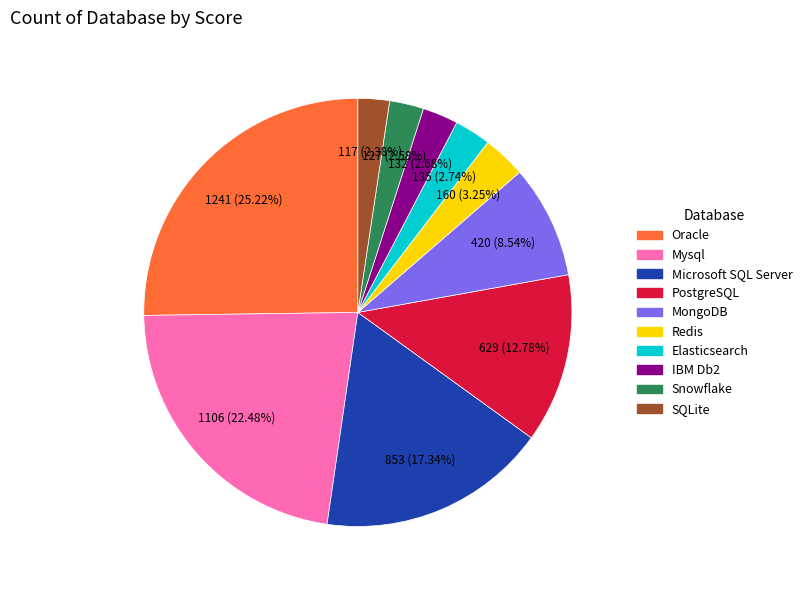

To the nearest percent, what percentage of the pie is Mysql?

22%